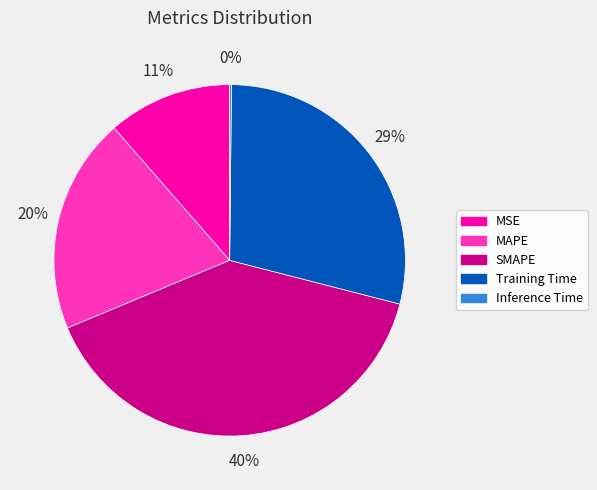

To the nearest percent, what is the average slice percentage?

20%